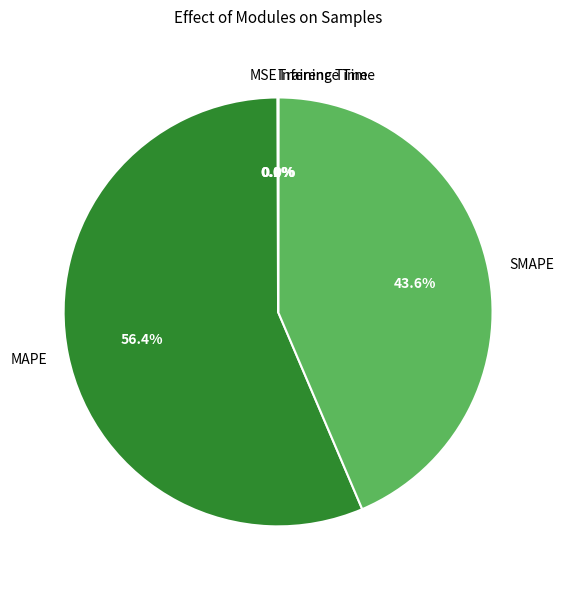

What is the largest slice in the pie chart?

MAPE